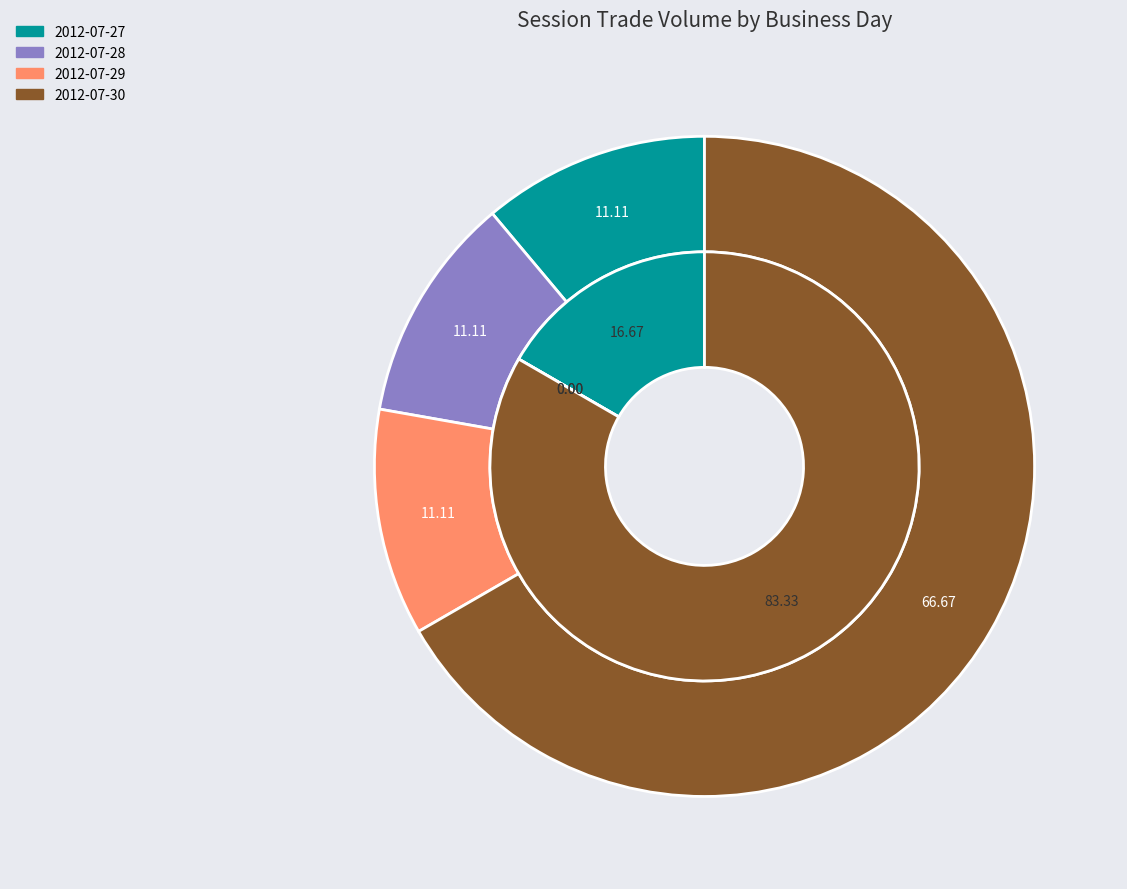

Which slice is the largest?

2012-07-30